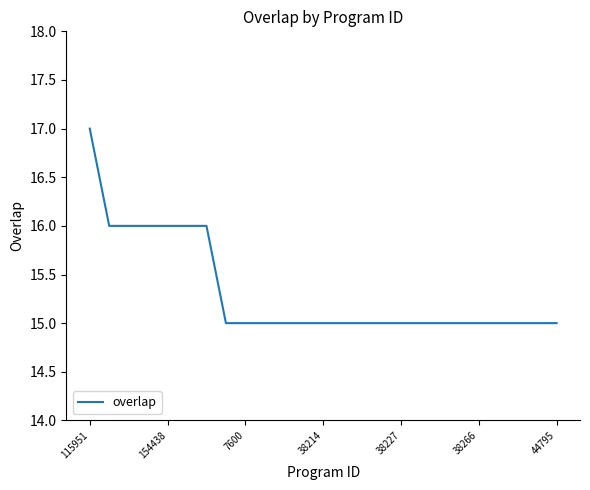

What is the maximum value shown in the chart?

17